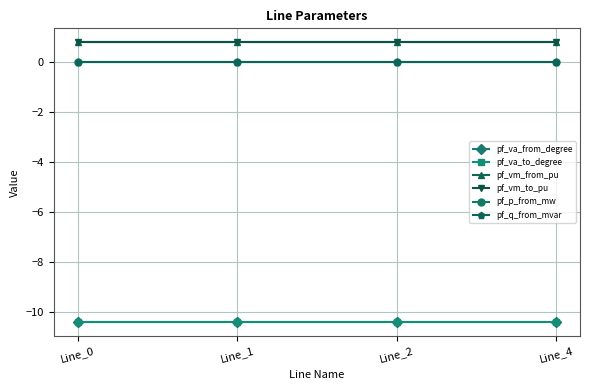

What is the minimum value for pf_va_to_degree?

-10.4